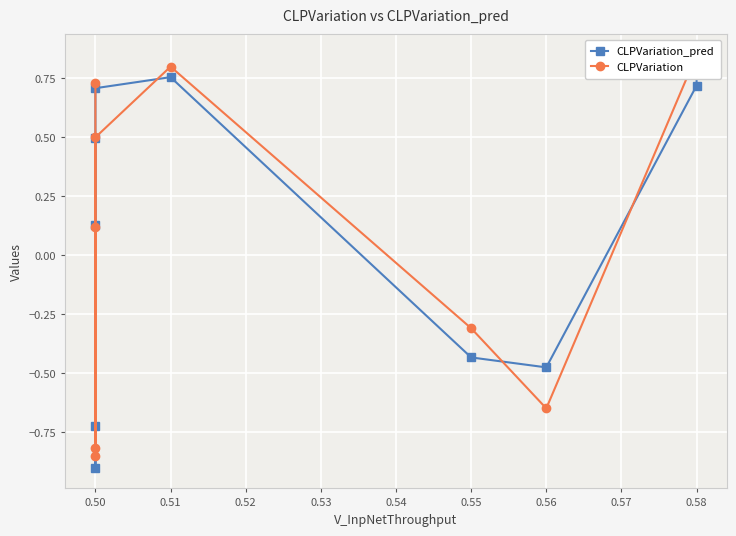

Rank the series by their average value, from lowest to highest.

CLPVariation_pred, CLPVariation